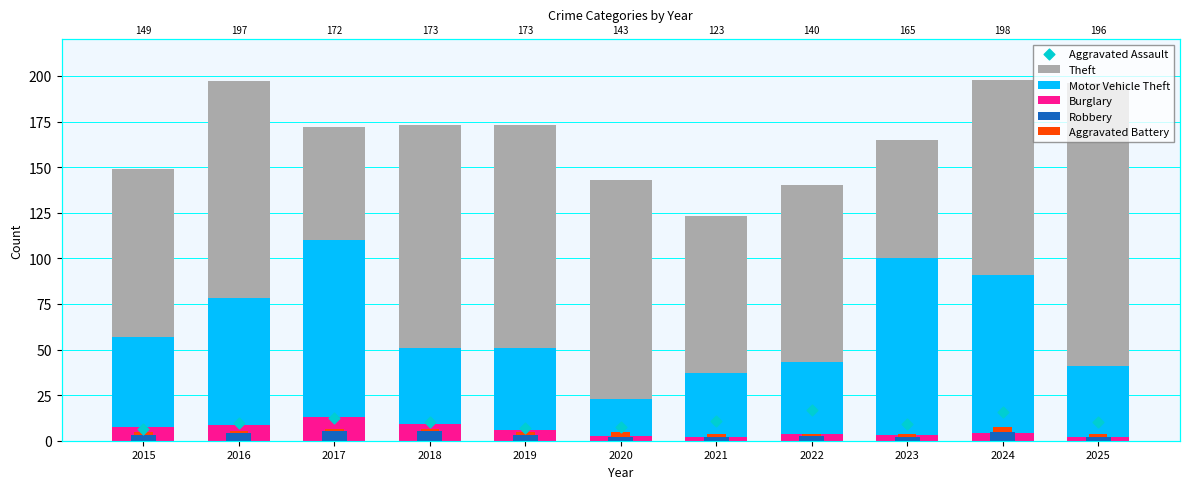

What is the total value across all series at 2016?

298.4